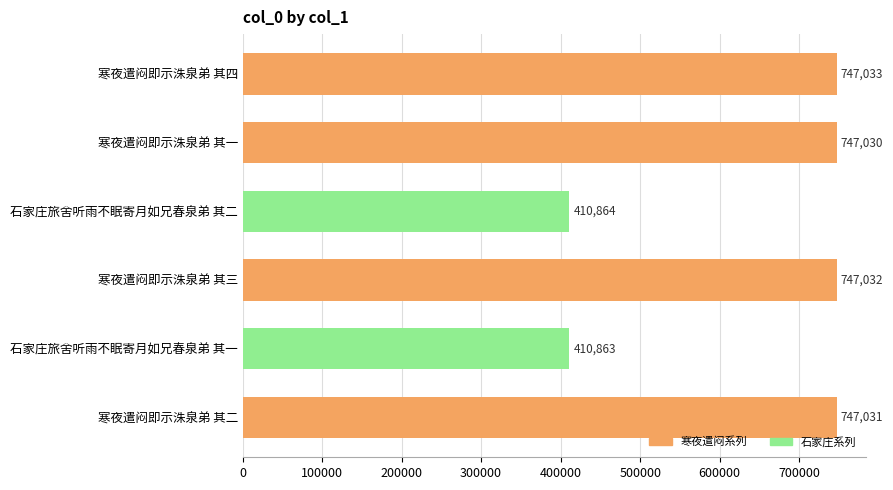

How many data points are less than 747031?

3